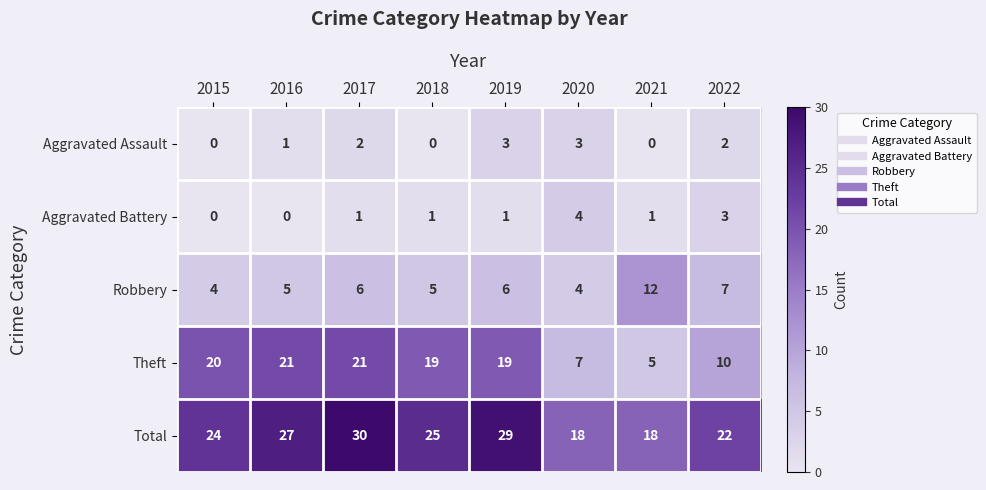

Rank the series at 2016 from highest to lowest value.

Total, Theft, Robbery, Aggravated Assault, Aggravated Battery